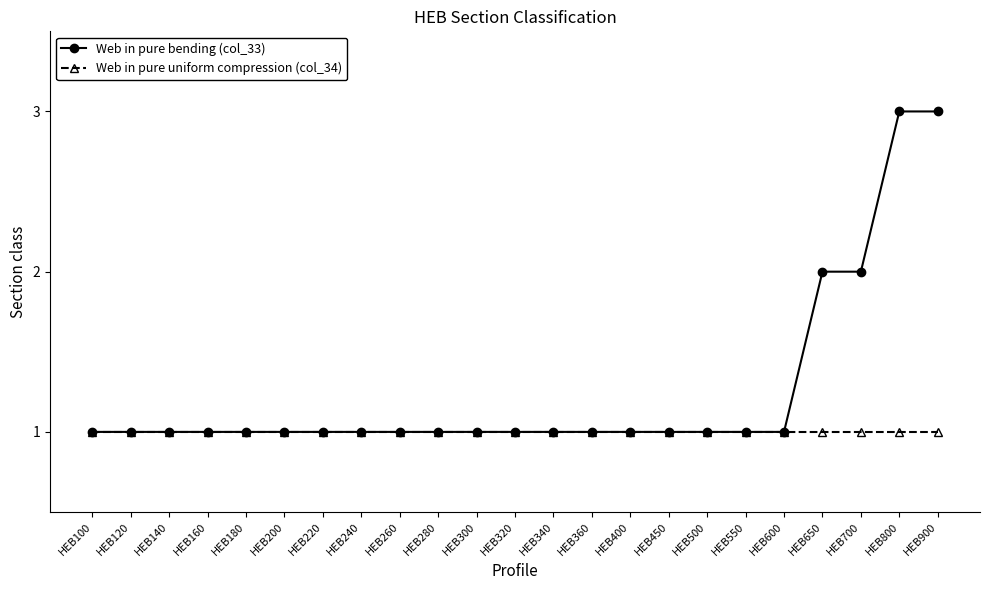

Is this an area chart (filled region under the line)?

No